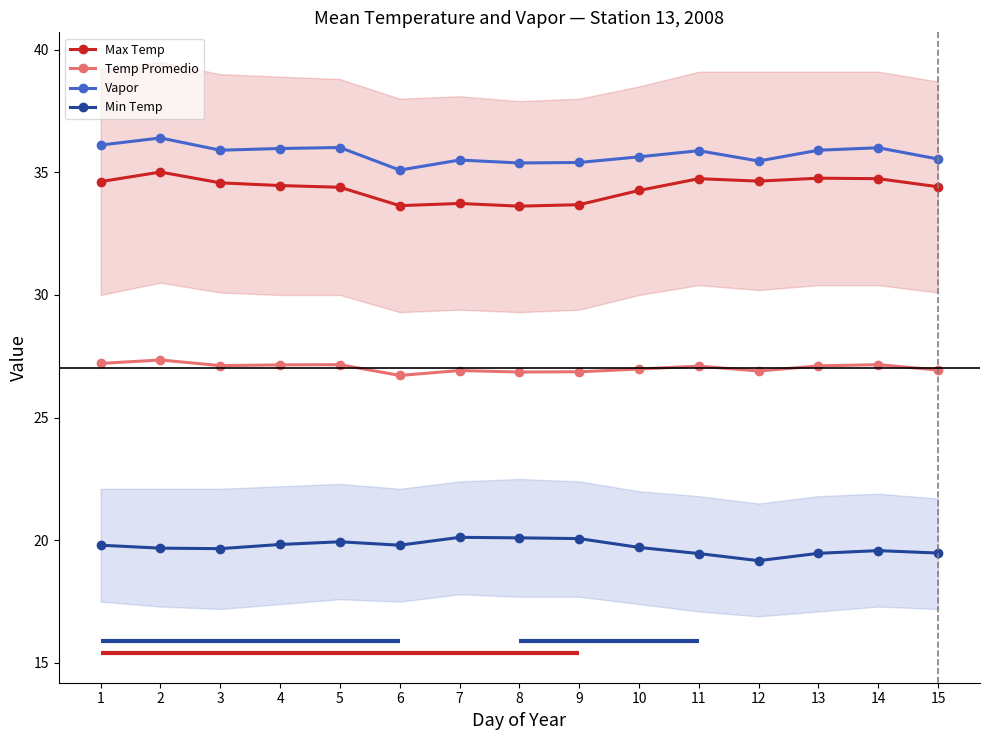

Does the chart display data point markers on the line(s)?

Yes